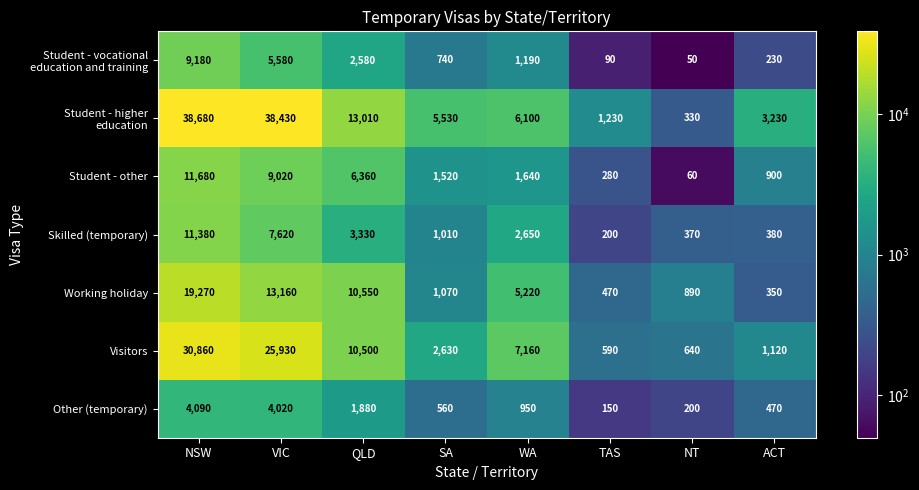

What is the smallest value displayed?

50